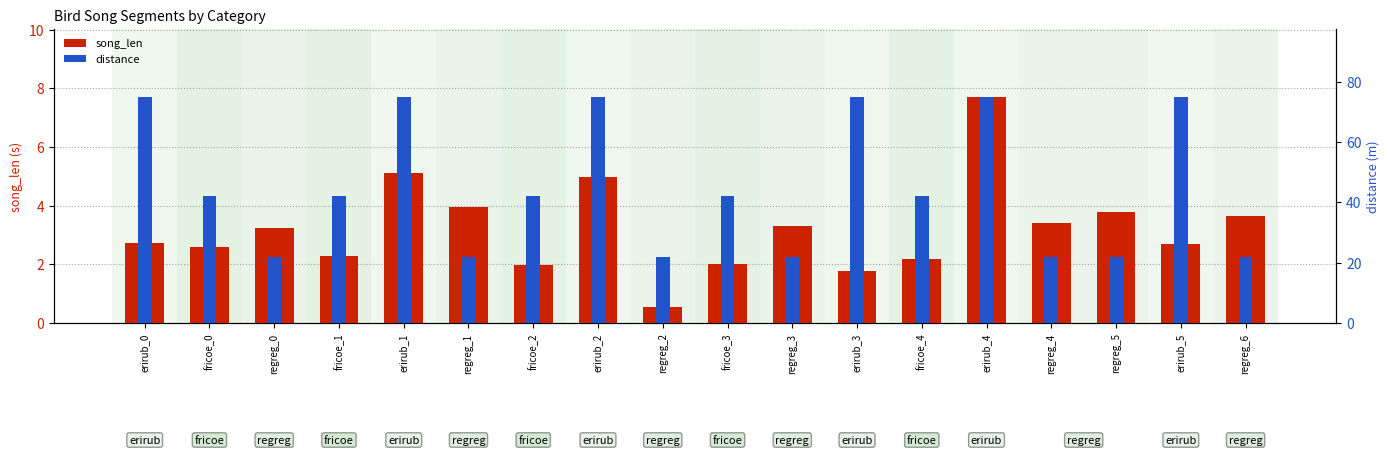

What is the lowest value of the song_len series?

0.5